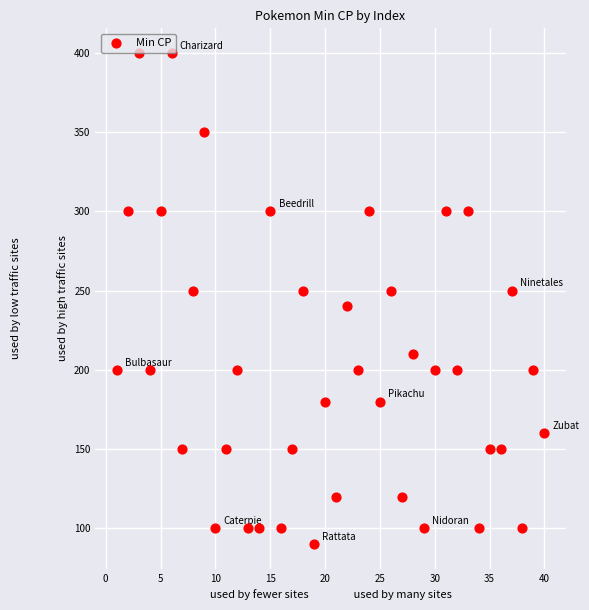

What is the range of Y values (max minus min)?

310